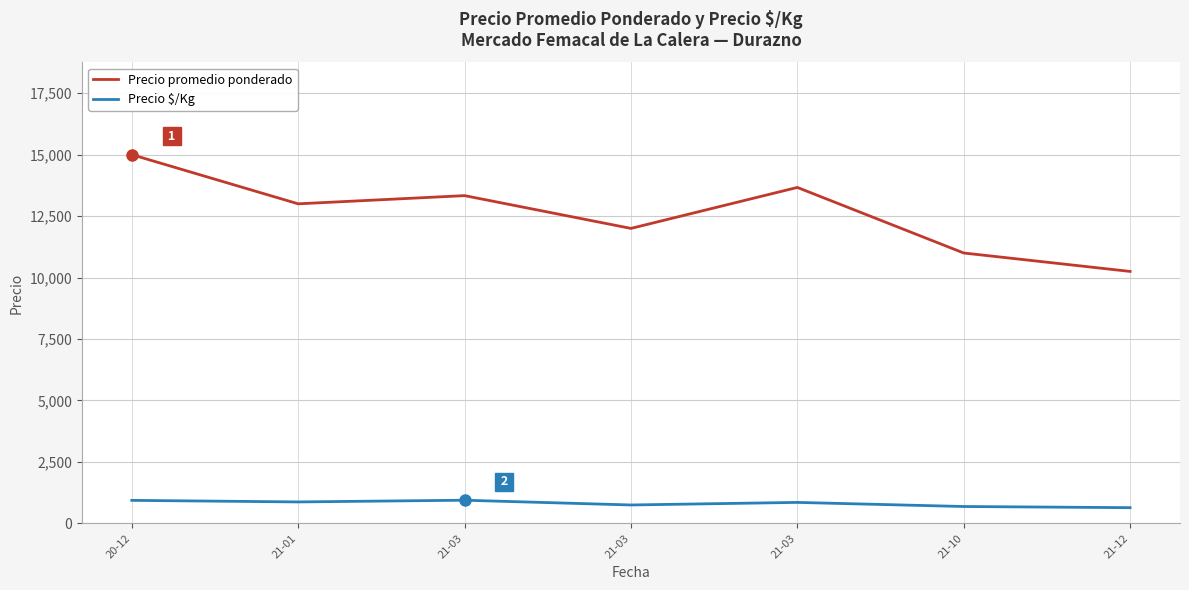

At how many categories does at least one series exceed 7981?

7